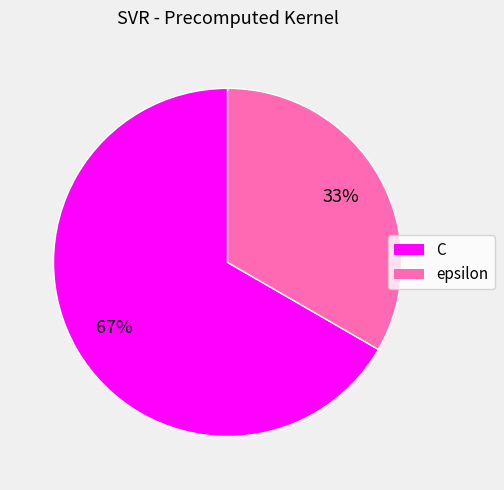

To the nearest percent, what portion does epsilon represent?

33%